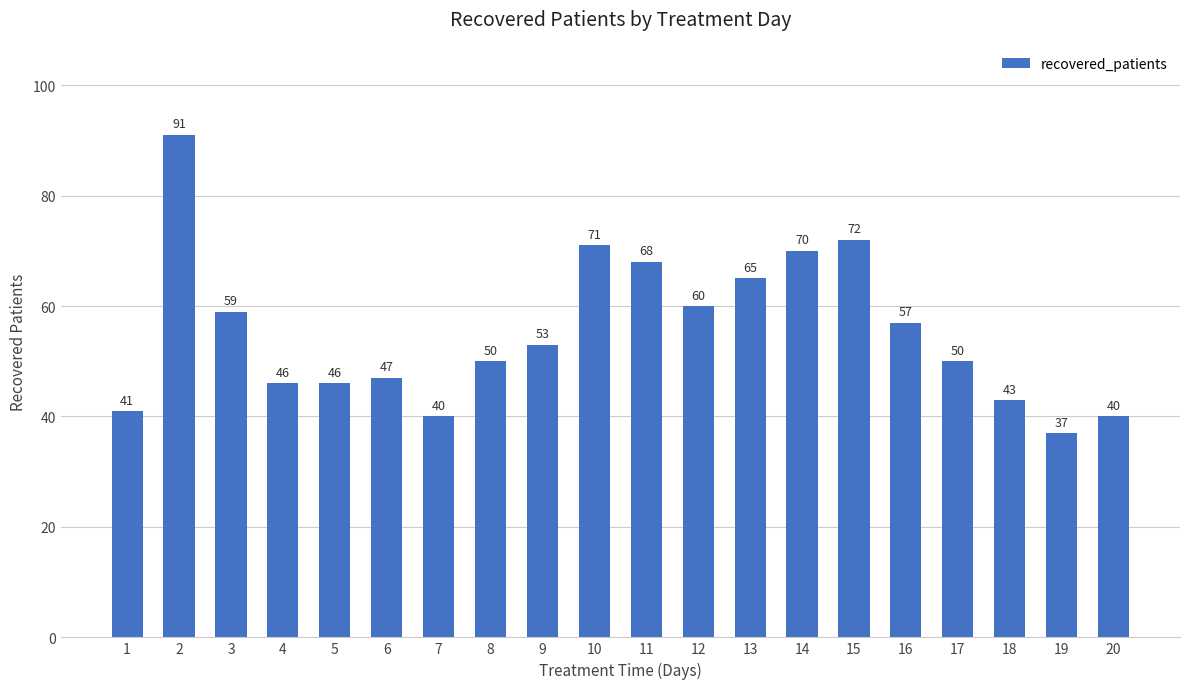

What is the greatest value displayed?

91